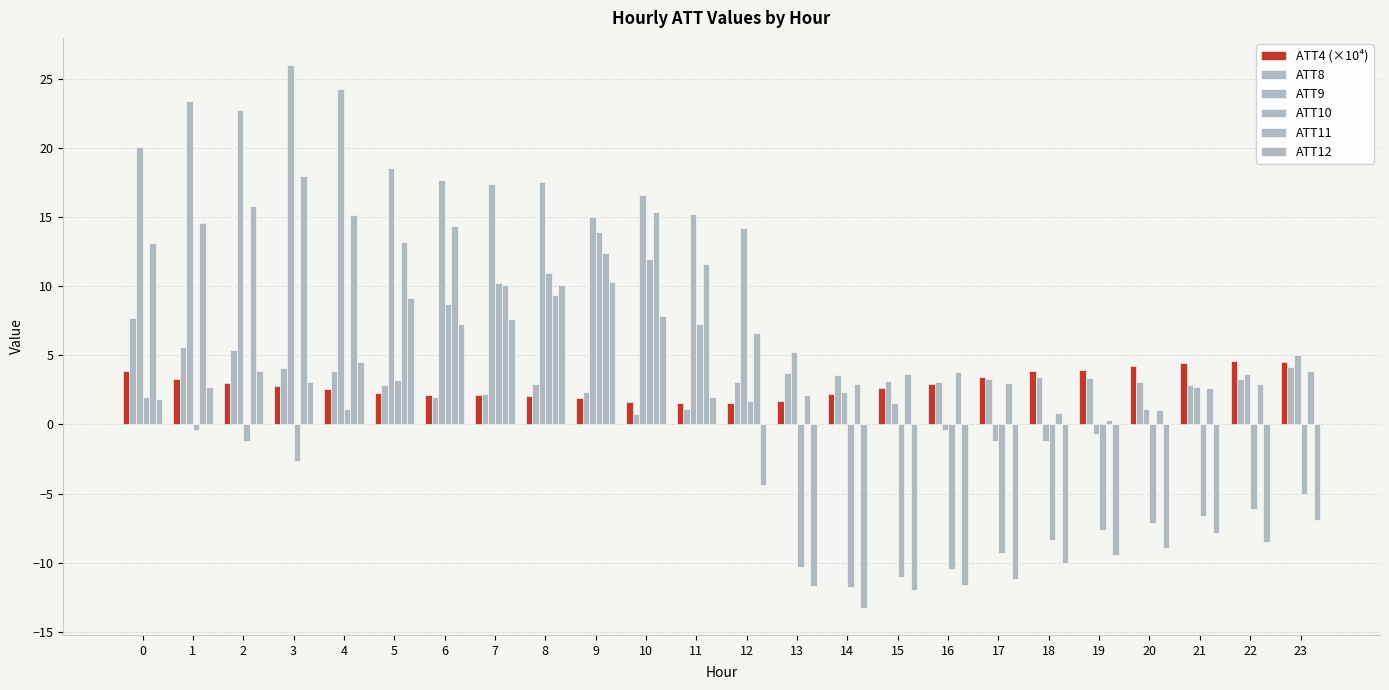

Does the chart contain any negative values?

Yes